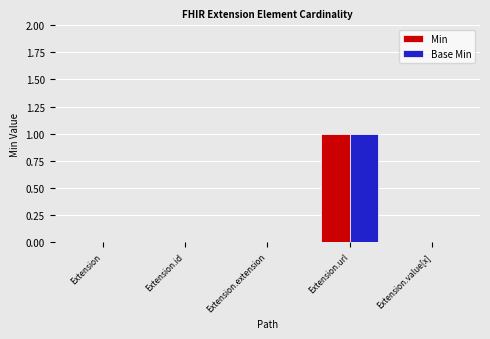

The Min series shows 0 at Extension.extension. True or false?

True